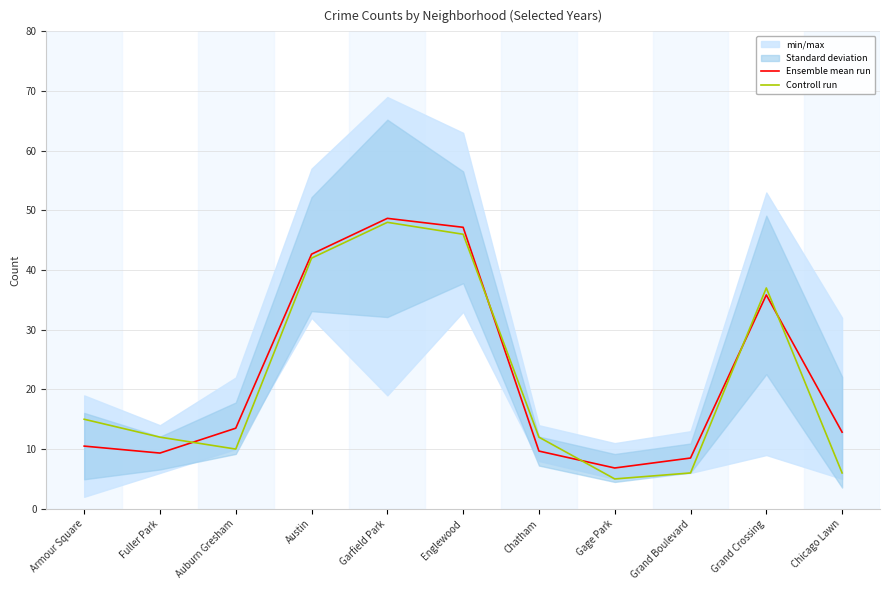

Reading right to left, extract all data points from this chart.

Ensemble mean run: Chicago Lawn=12.8	Grand Crossing=35.8	Grand Boulevard=8.5	Gage Park=6.8	Chatham=9.7	Englewood=47.2	Garfield Park=48.7	Austin=42.7	Auburn Gresham=13.5	Fuller Park=9.3	Armour Square=10.5
Controll run: Chicago Lawn=6.0	Grand Crossing=37.0	Grand Boulevard=6.0	Gage Park=5.0	Chatham=12.0	Englewood=46.0	Garfield Park=48.0	Austin=42.0	Auburn Gresham=10.0	Fuller Park=12.0	Armour Square=15.0